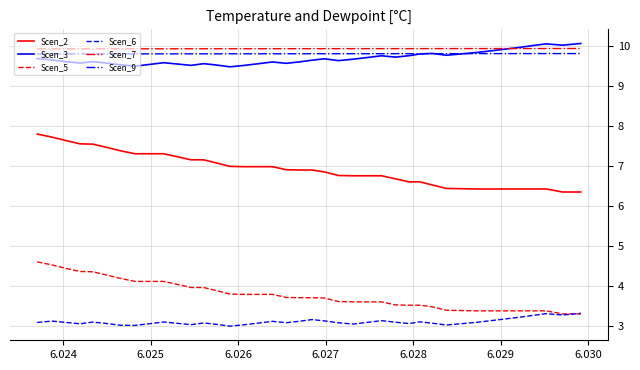

What is the lowest value of the Scen_3 series?

9.5